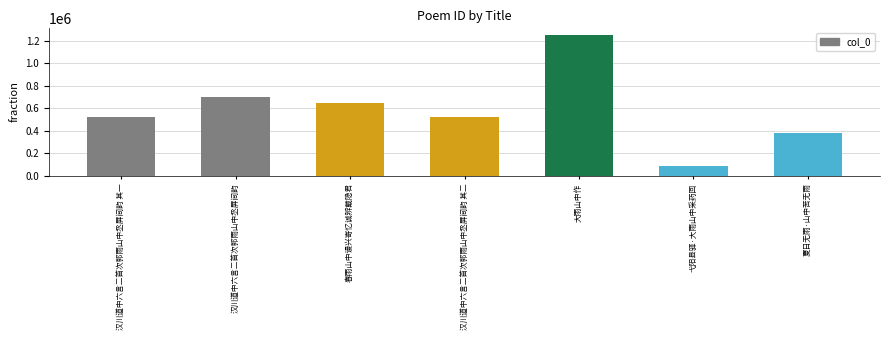

What is the sum of all values?

4110187